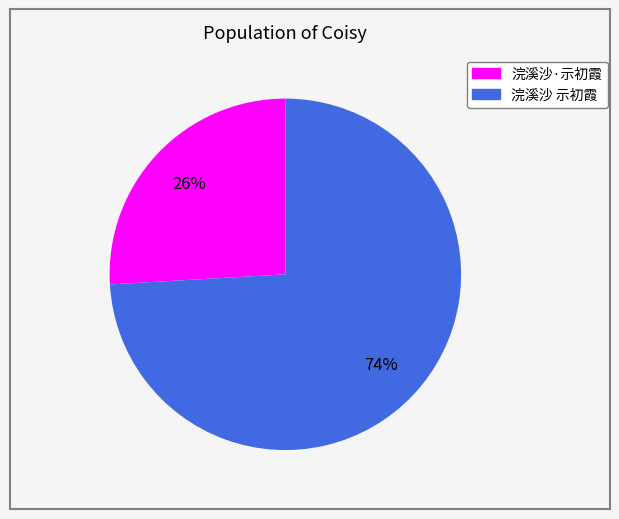

Does 浣溪沙·示初霞 account for over 50% of the chart?

No